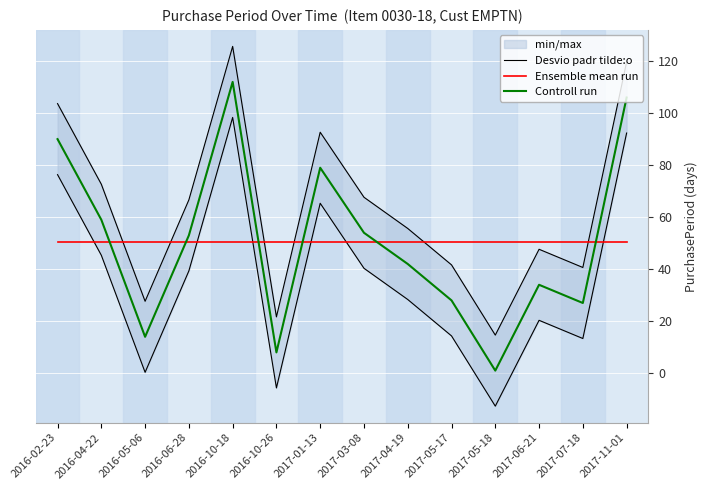

Which category has the lowest value across all series?

2017-05-18